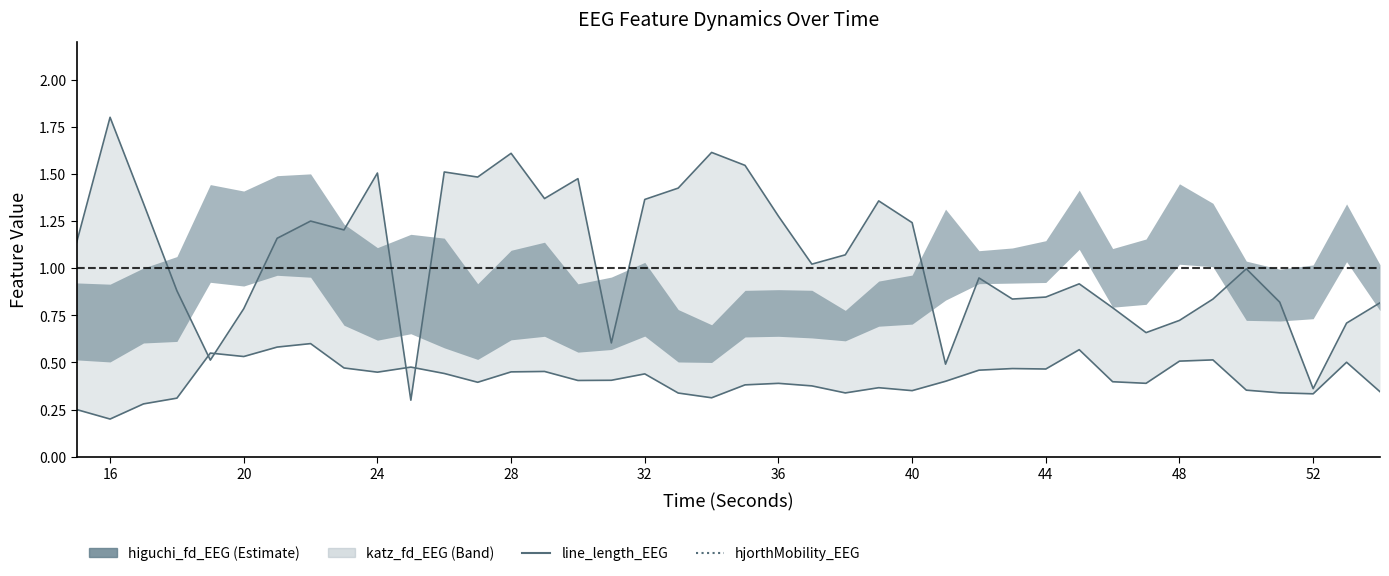

Where do line_length_EEG and hjorthMobility_EEG first cross each other?

24 and 28